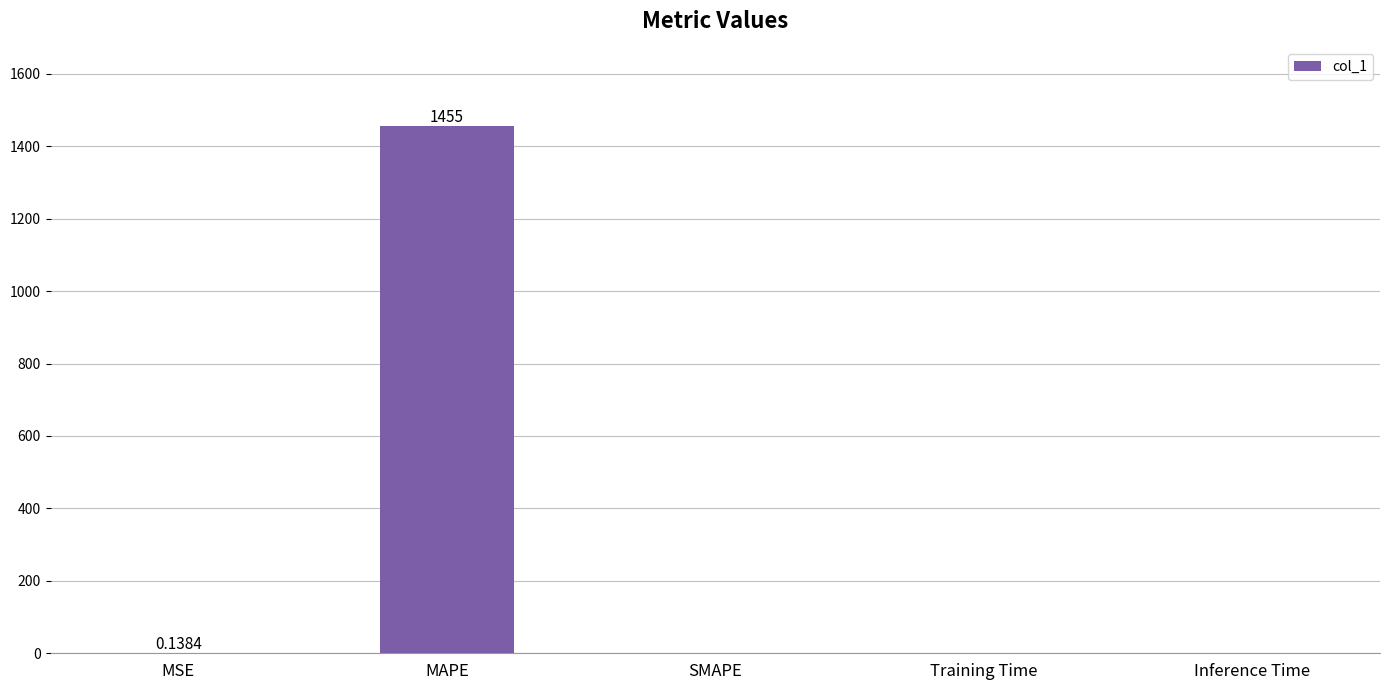

At which category does the chart reach its peak across all series?

MAPE